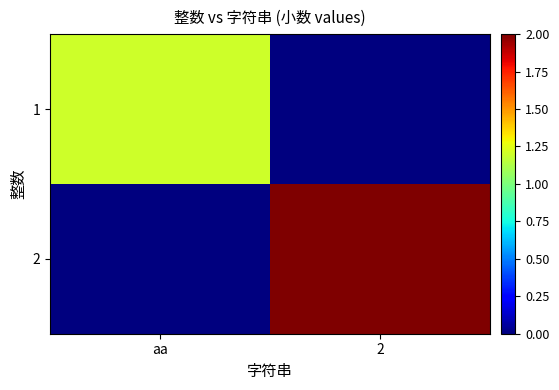

Count the number of categories in the chart.

2